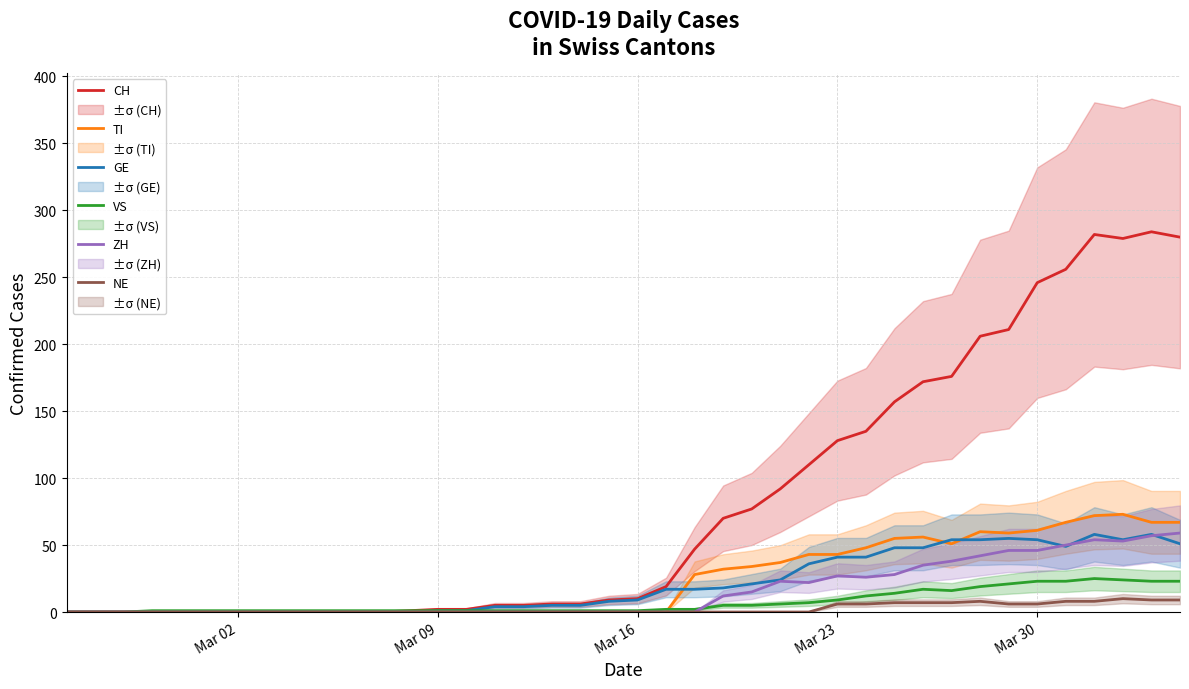

Which series has the widest spread of values?

CH